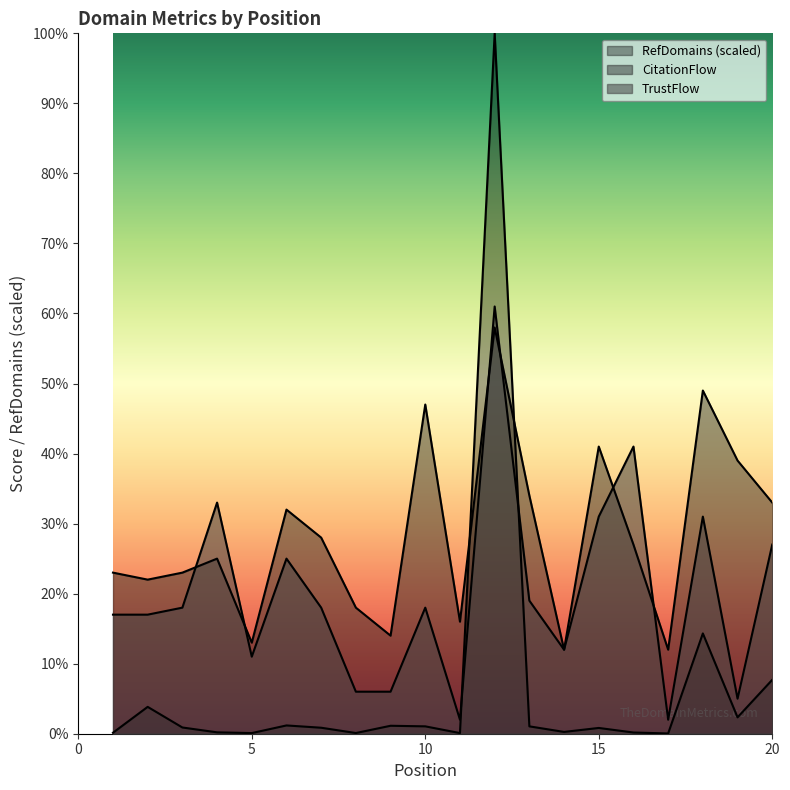

Which series changed the most between 1 and 6?

CitationFlow